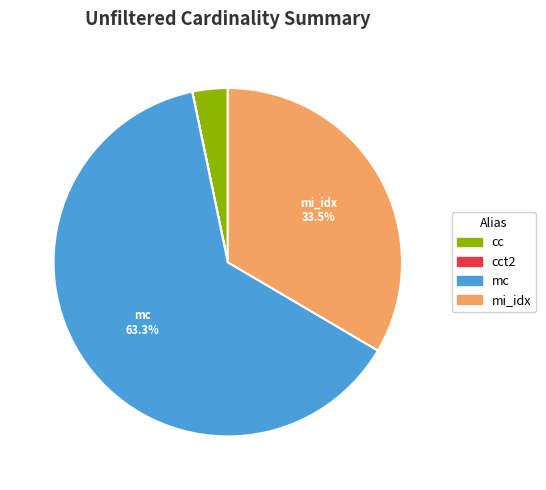

Does any single category account for the majority?

Yes